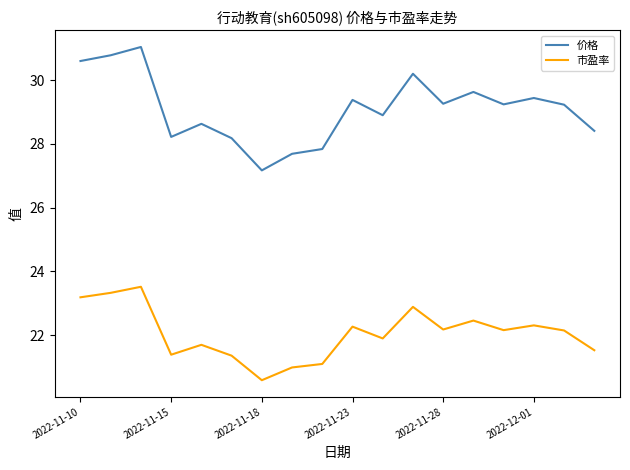

What is the greatest value displayed?

31.0